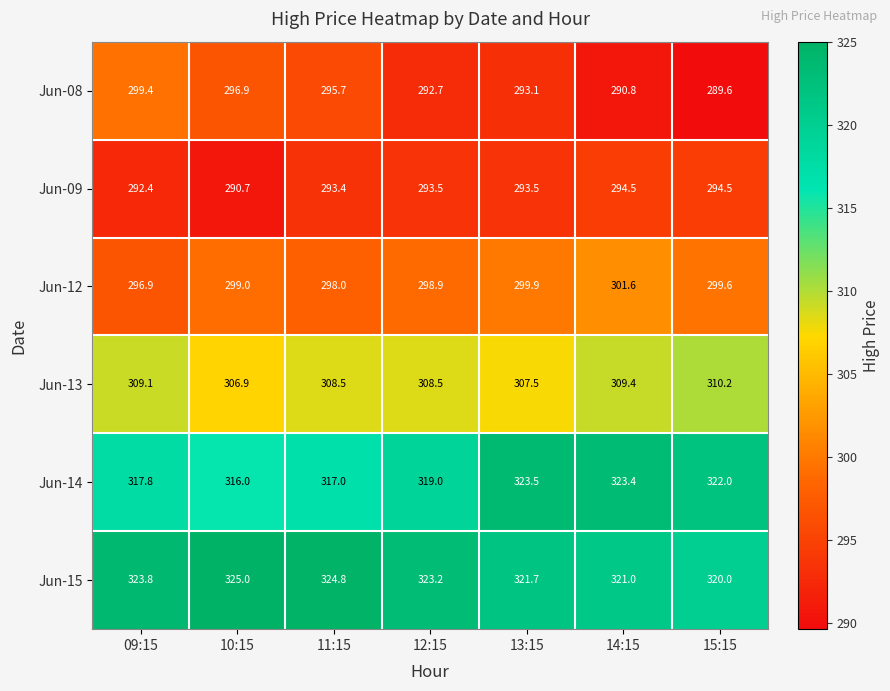

What is the difference between the Jun-09 values at 14:15 and 11:15?

1.1